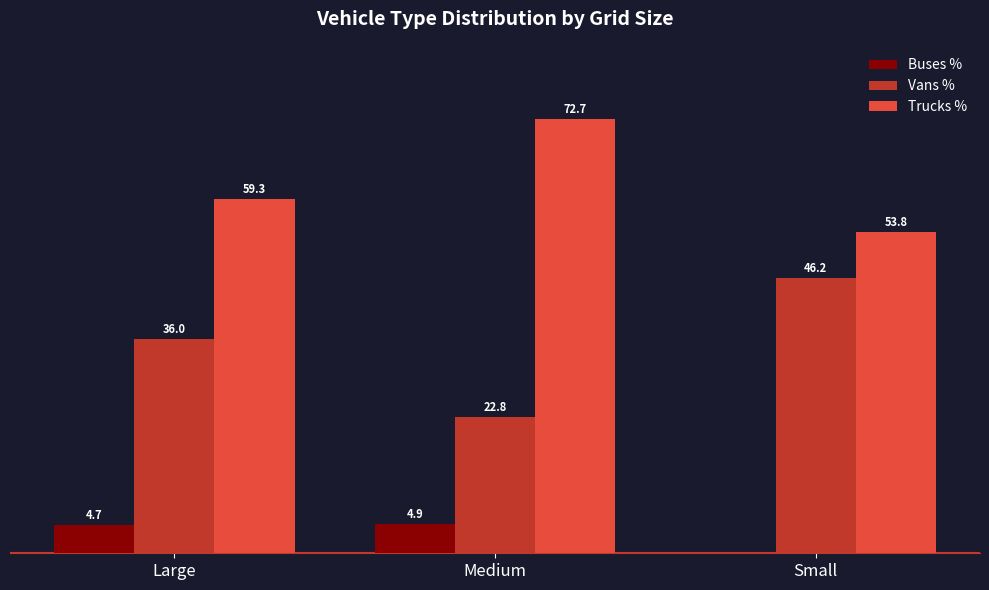

Between Medium and Small, which series saw the biggest shift?

Vans %